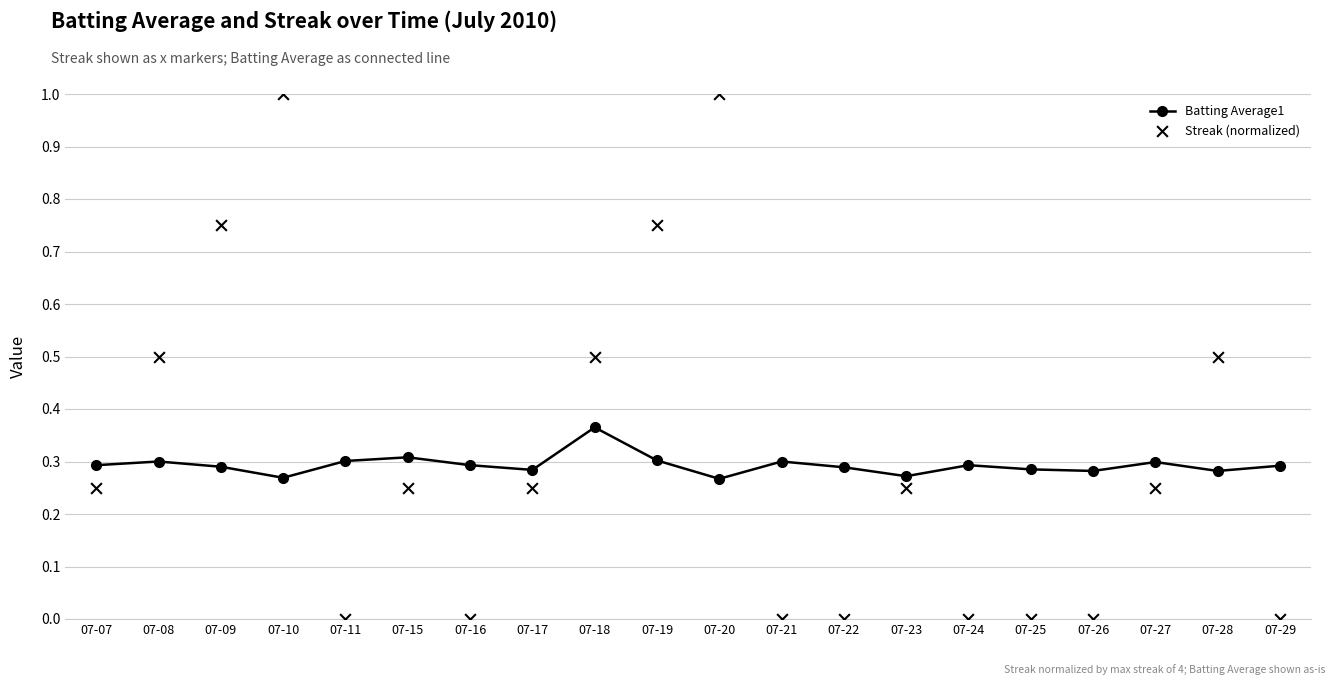

Which series has the largest total across all categories?

Streak (normalized)